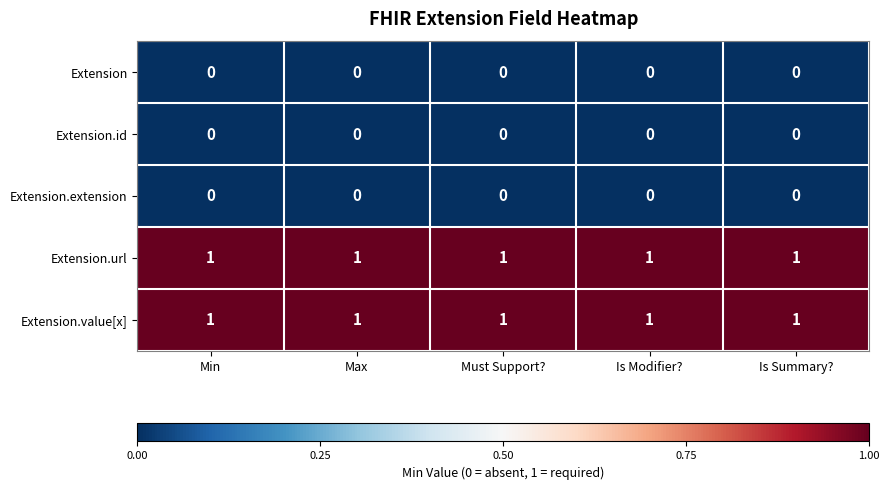

True or false: Extension.value[x] has a value of 1 at Max.

True